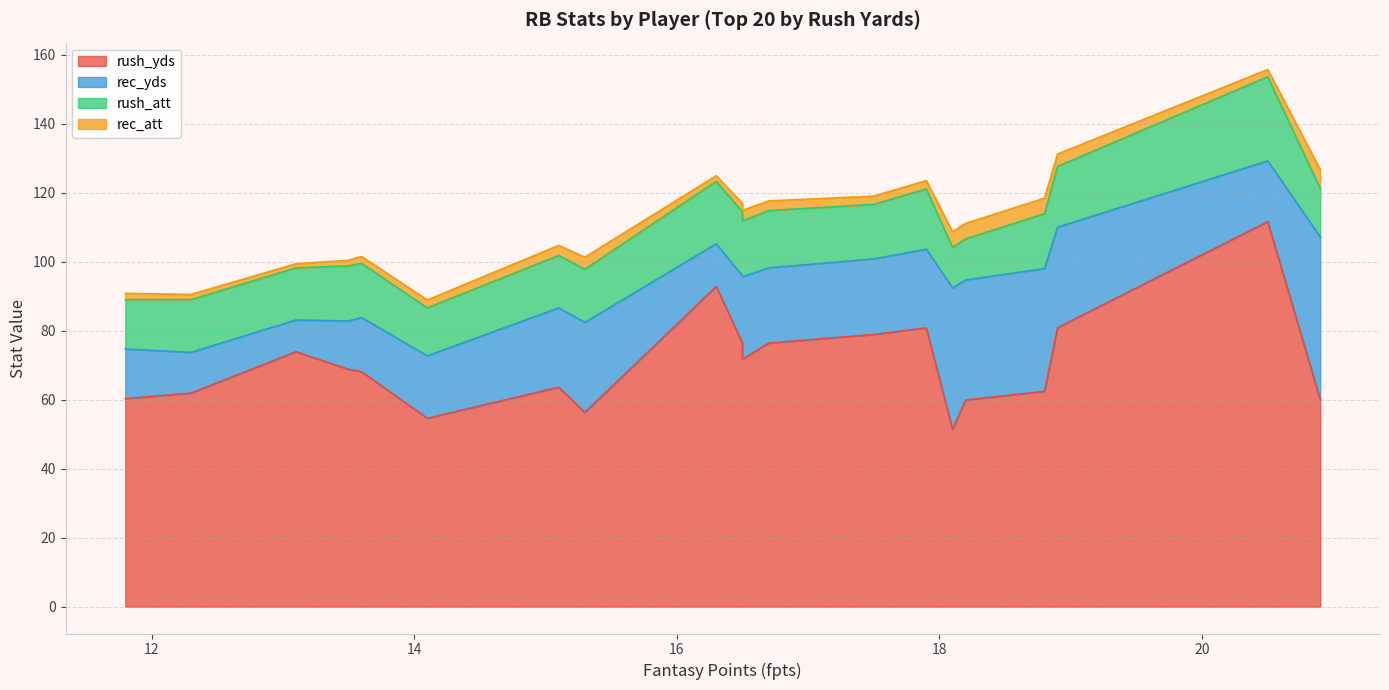

What are all the series names shown in the legend?

rush_yds, rec_yds, rush_att, rec_att